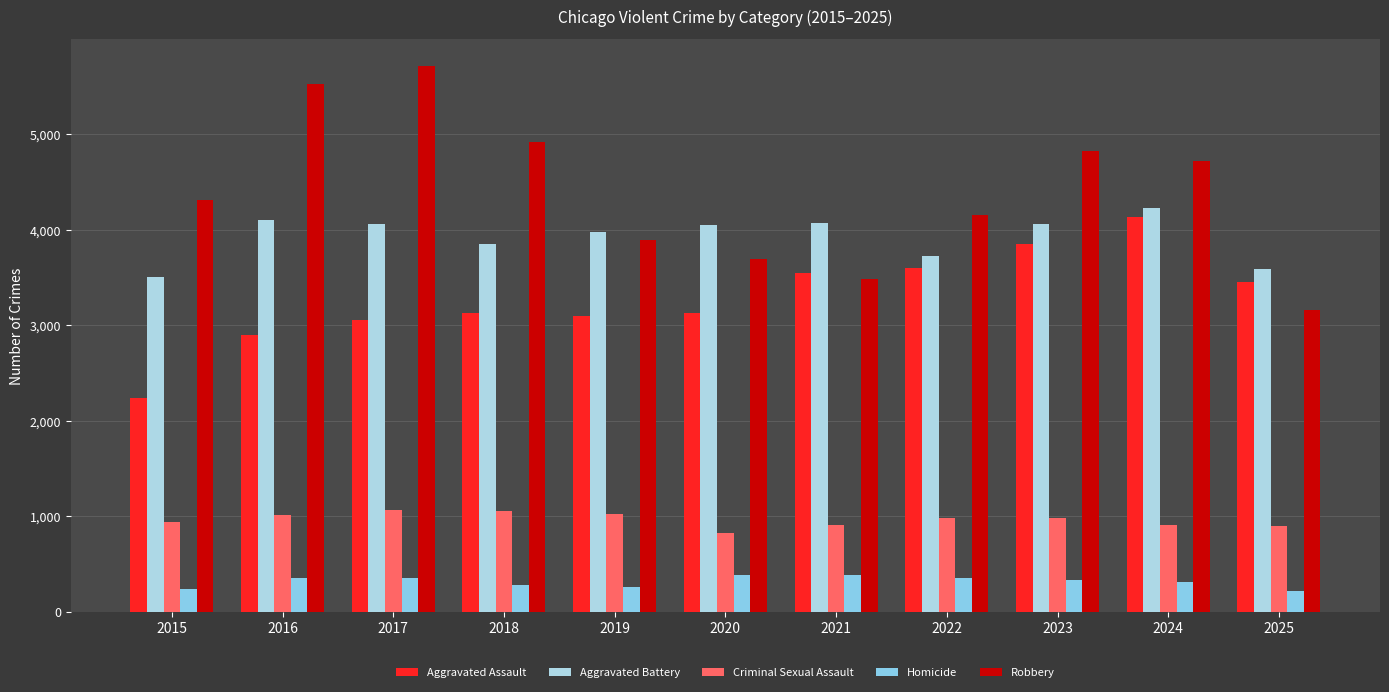

True or false: Robbery has a value of 1243 at 2020.

False